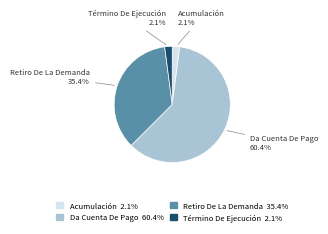

The Da Cuenta De Pago slice represents 60% of the pie. True or false?

True